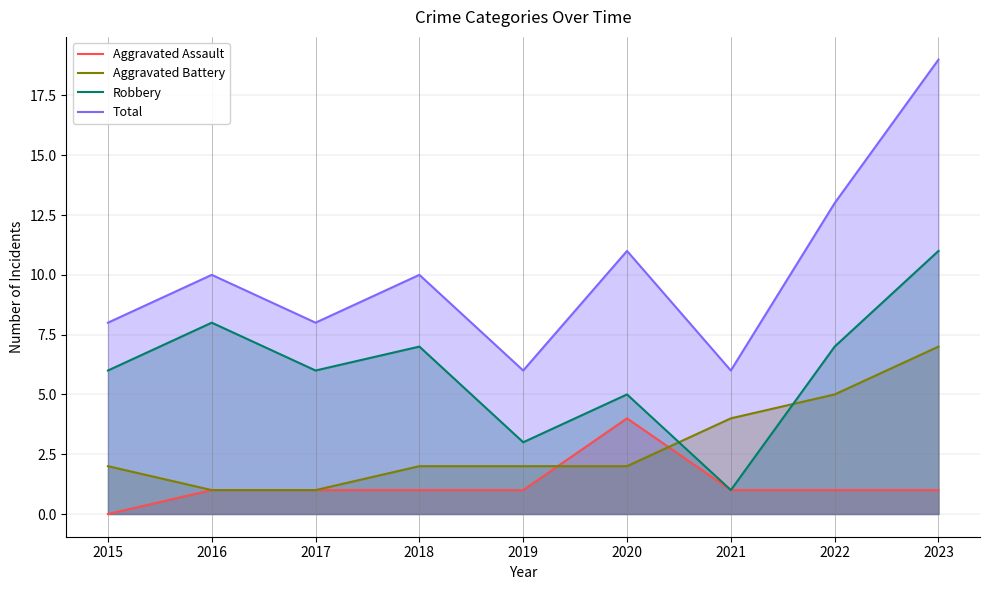

At which category does Total reach its first local peak?

2016